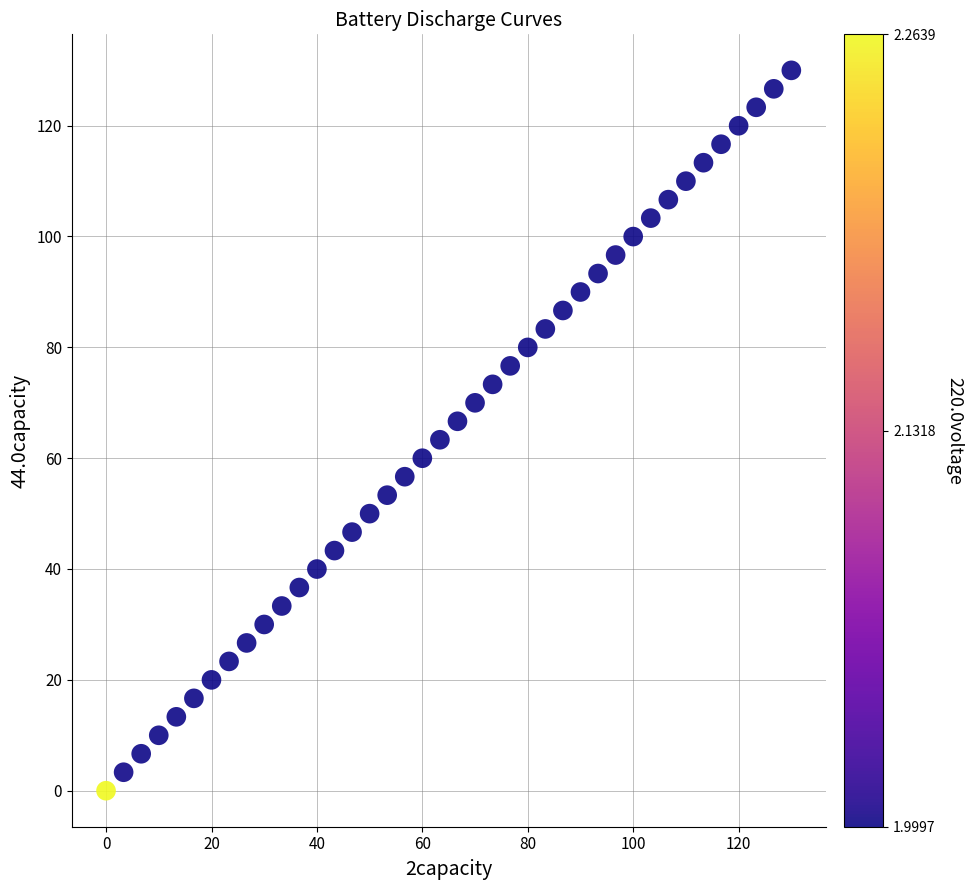

What is the range of Y values (max minus min)?

130.0